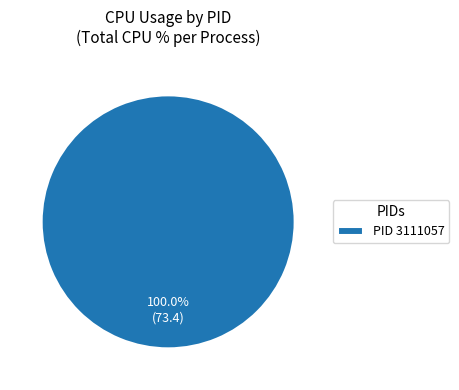

Which slice represents more than half of the pie?

PID 3111057